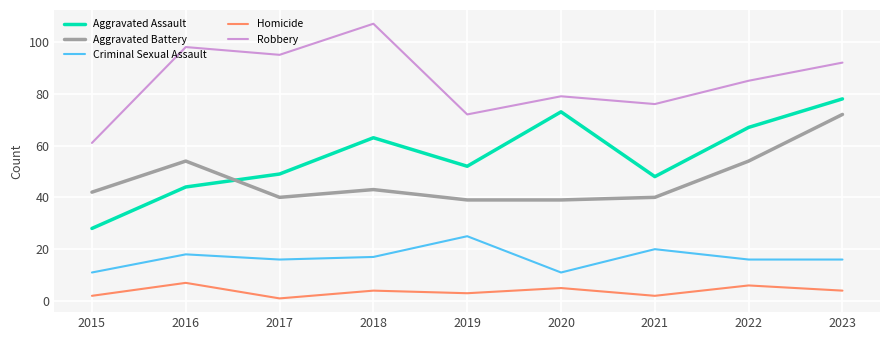

List the series in order of their peak value, highest first.

Robbery, Aggravated Assault, Aggravated Battery, Criminal Sexual Assault, Homicide